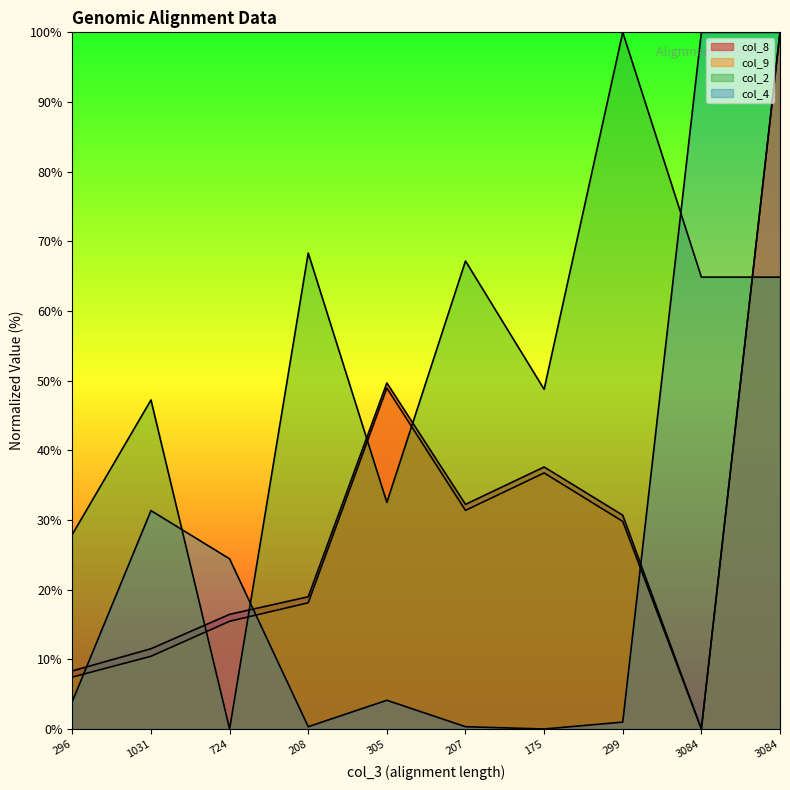

True or false: col_4 has more than 1 points higher than both neighbors.

True